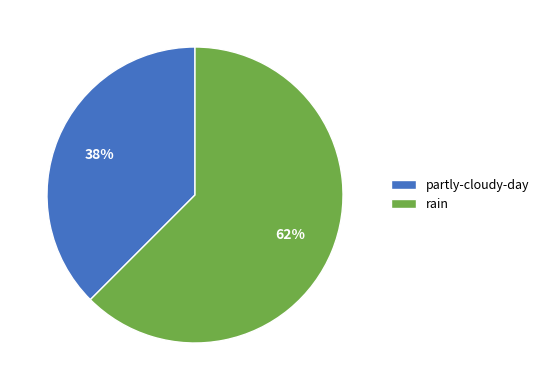

Which slice represents more than half of the pie?

rain